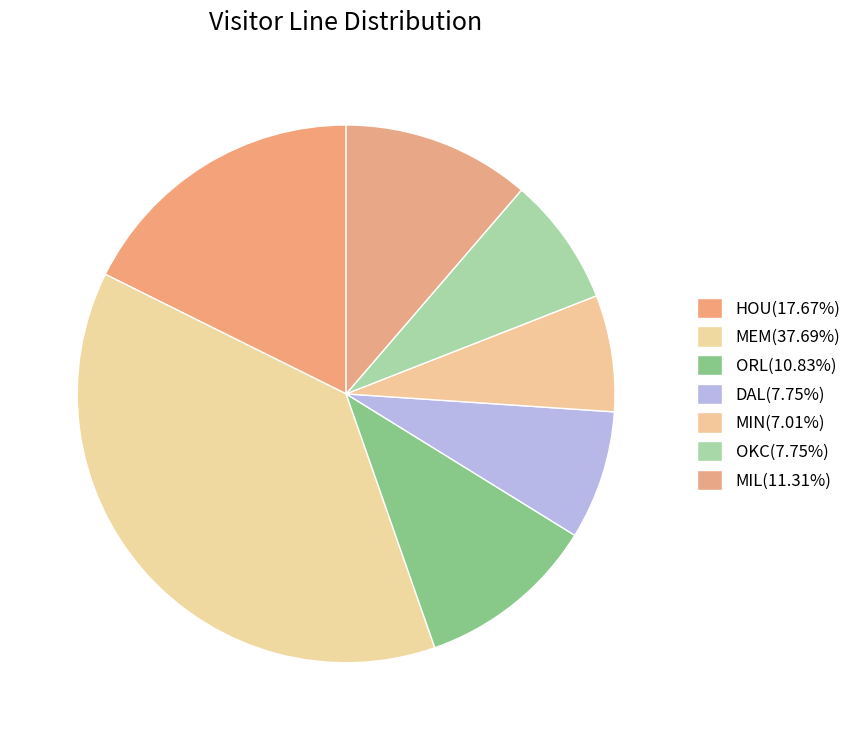

Rank the categories by value from highest to lowest.

MEM, HOU, MIL, ORL, DAL, OKC, MIN